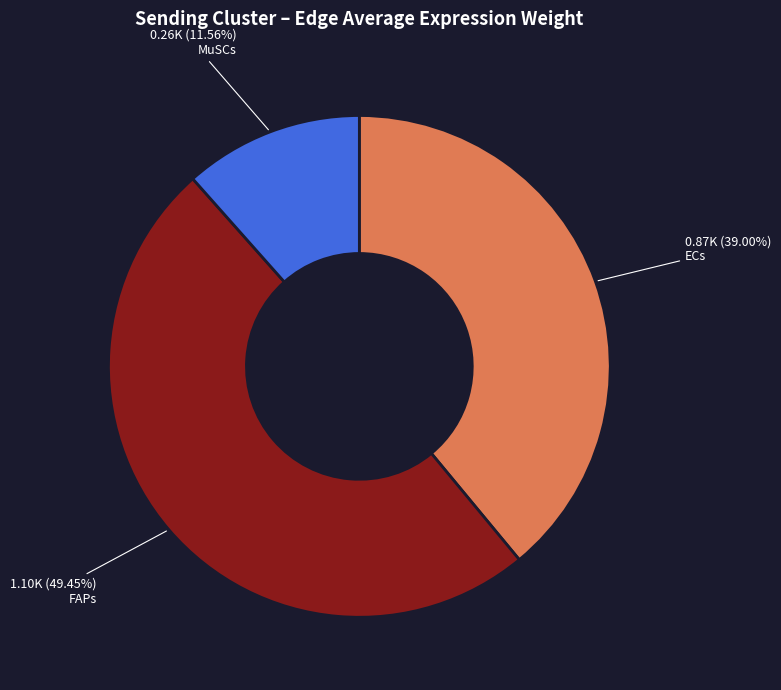

How many slices are in this pie chart?

3